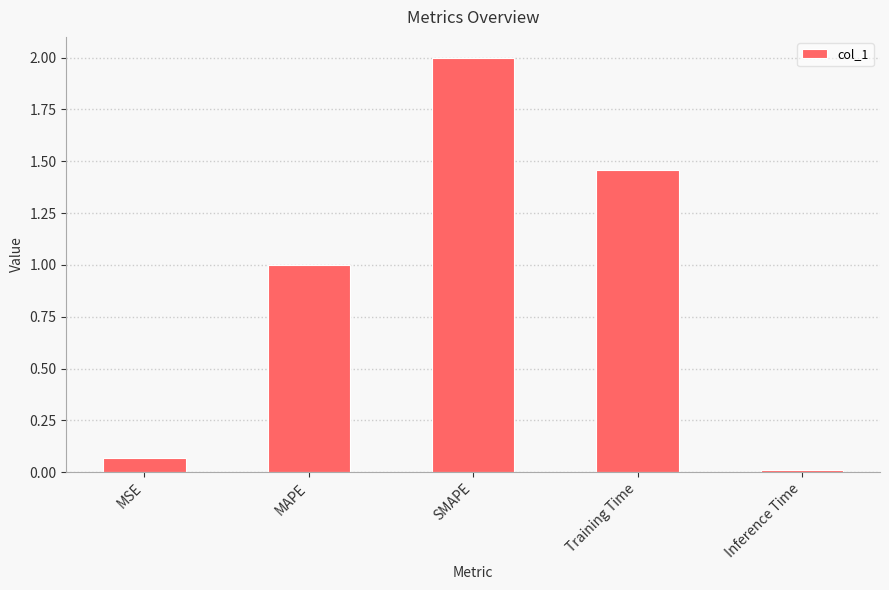

What is the sum of the values at MSE and MAPE?

1.1